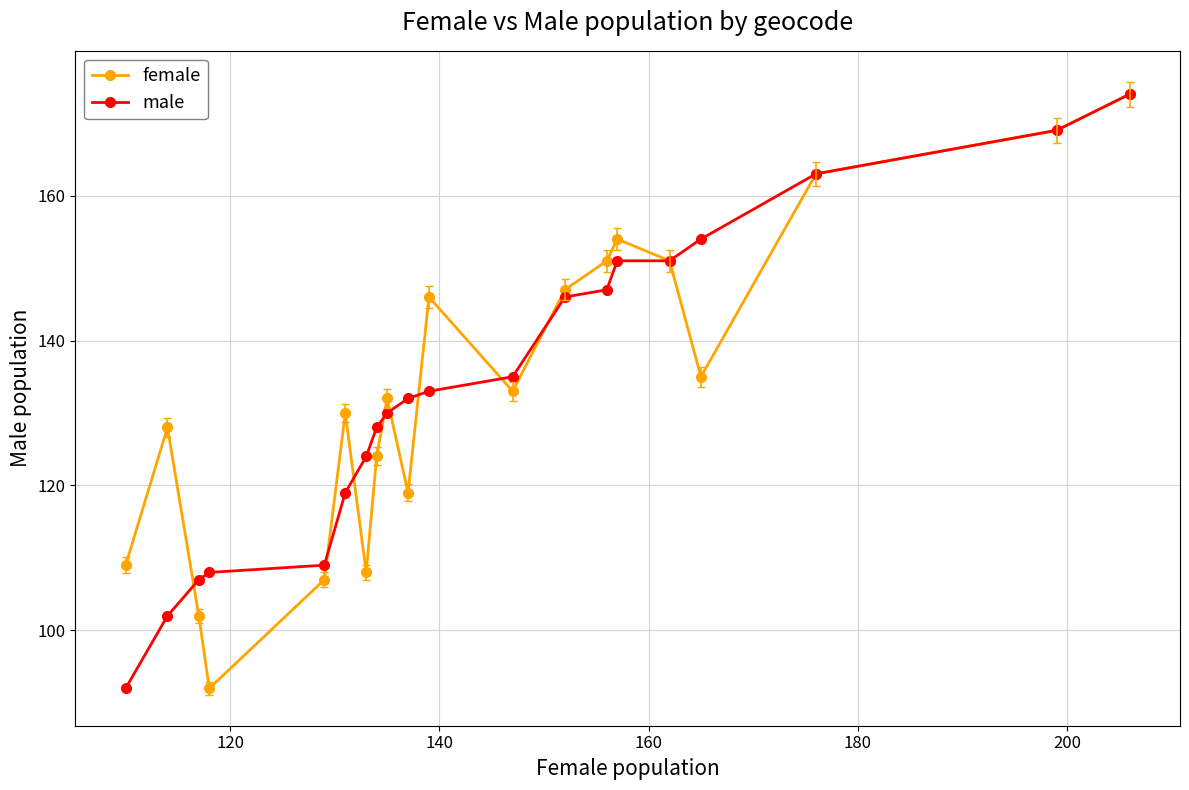

At how many categories does at least one series exceed 159?

3